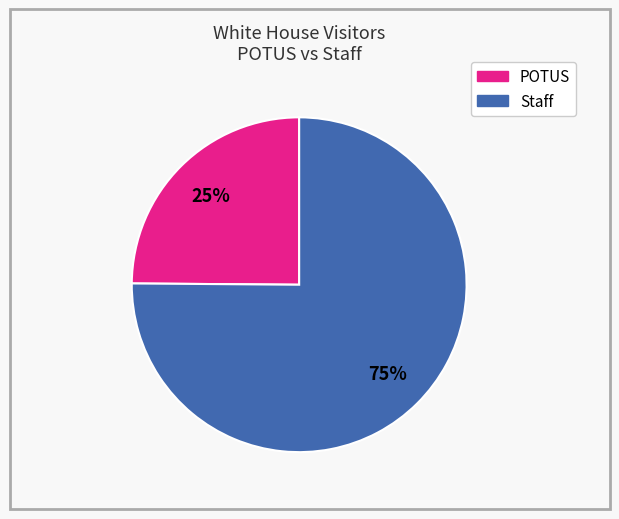

Combined, do Staff and POTUS account for over 50%?

Yes